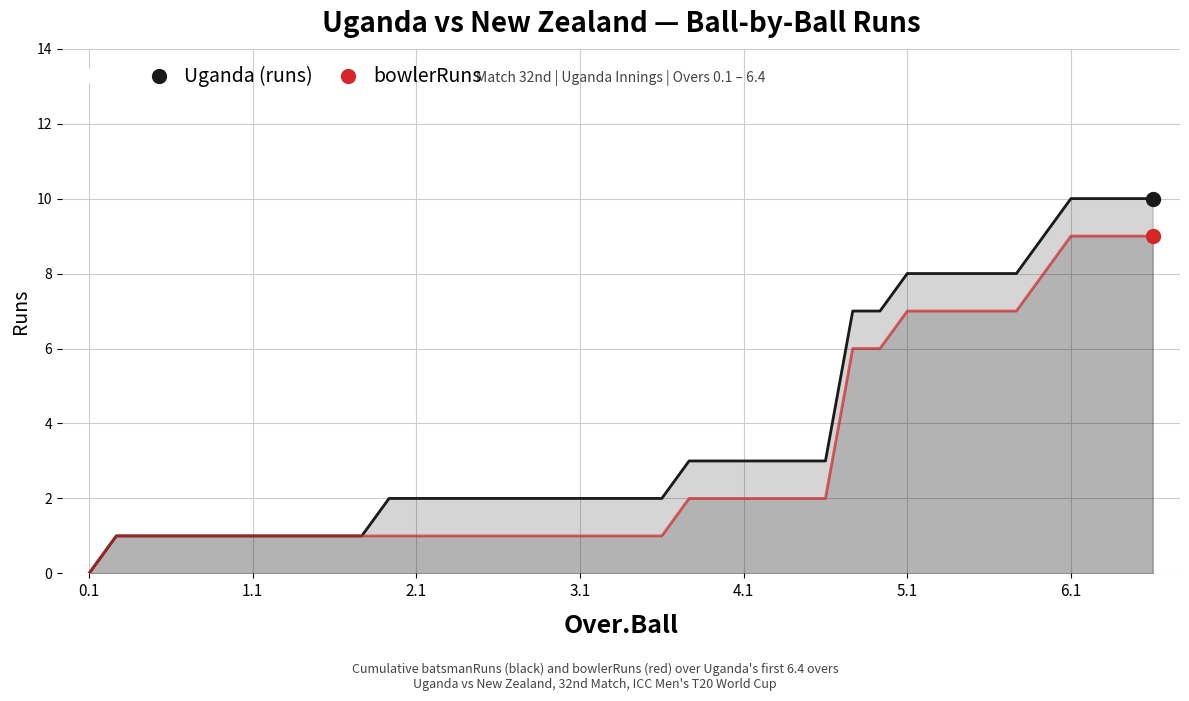

The bowlerRuns series shows 2 at 11. True or false?

False